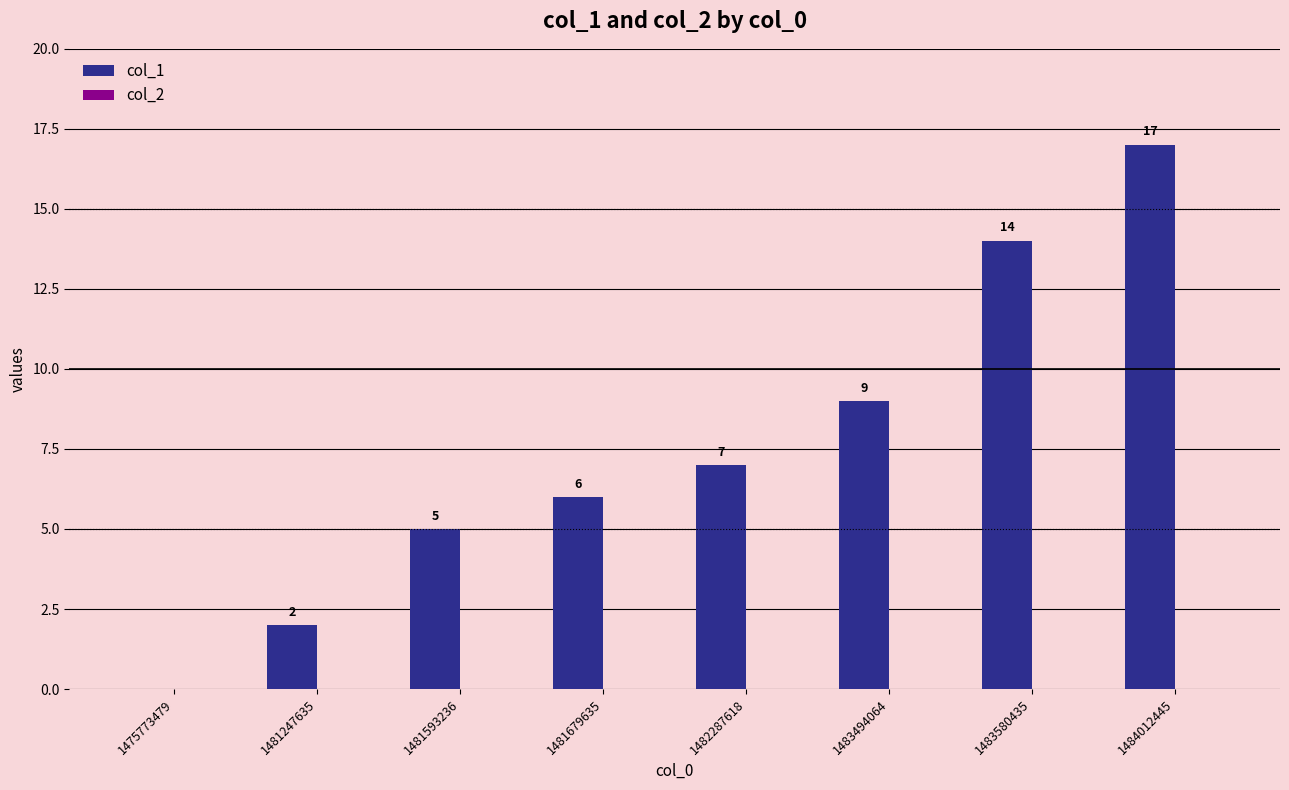

What is the sum of the values at 1481593236 and 1483580435?

19